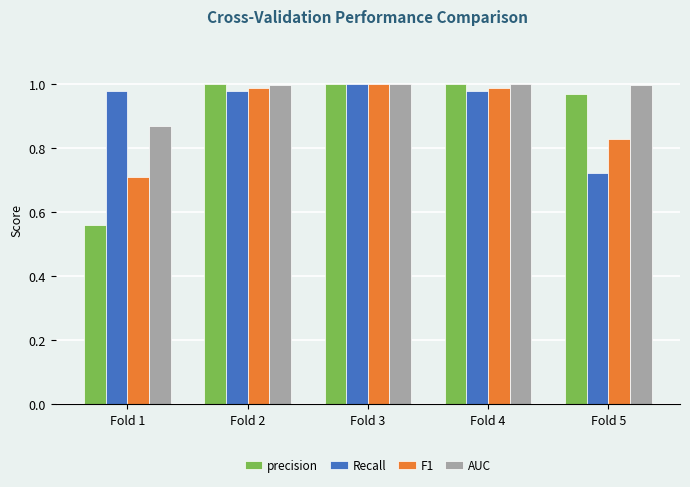

How many data points does each series have?

5